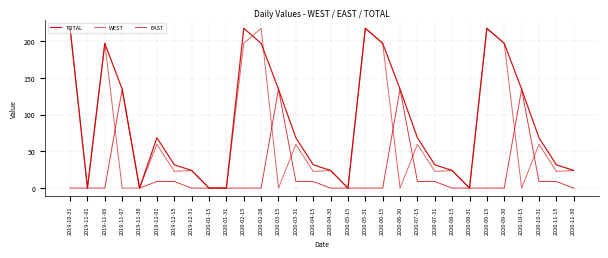

How many lines are shown in the chart?

3